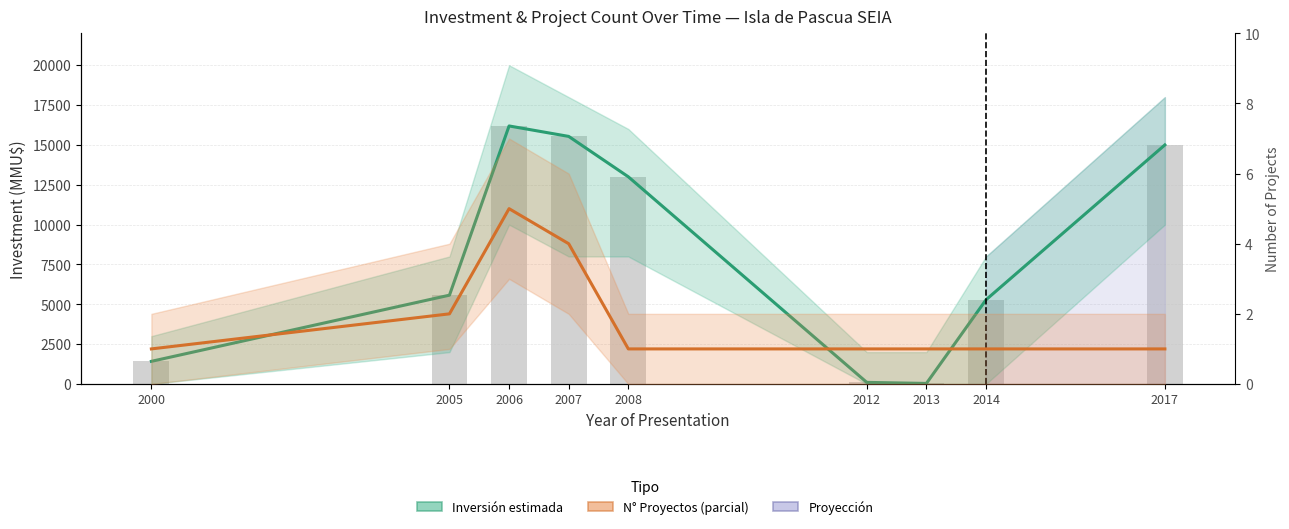

How many categories are shown in the chart?

9